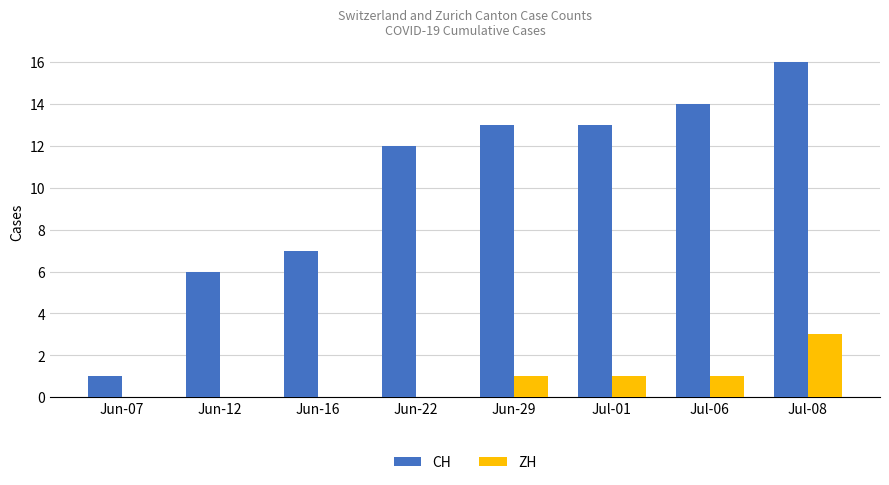

At which category is the sum across all series the highest?

Jul-08